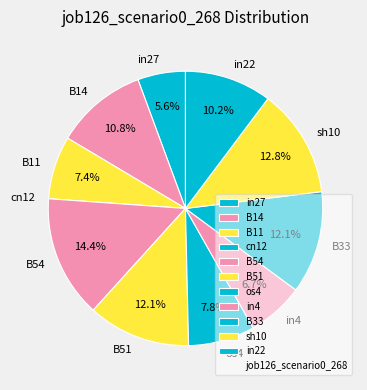

To the nearest percent, what percentage of the pie is B33?

12%